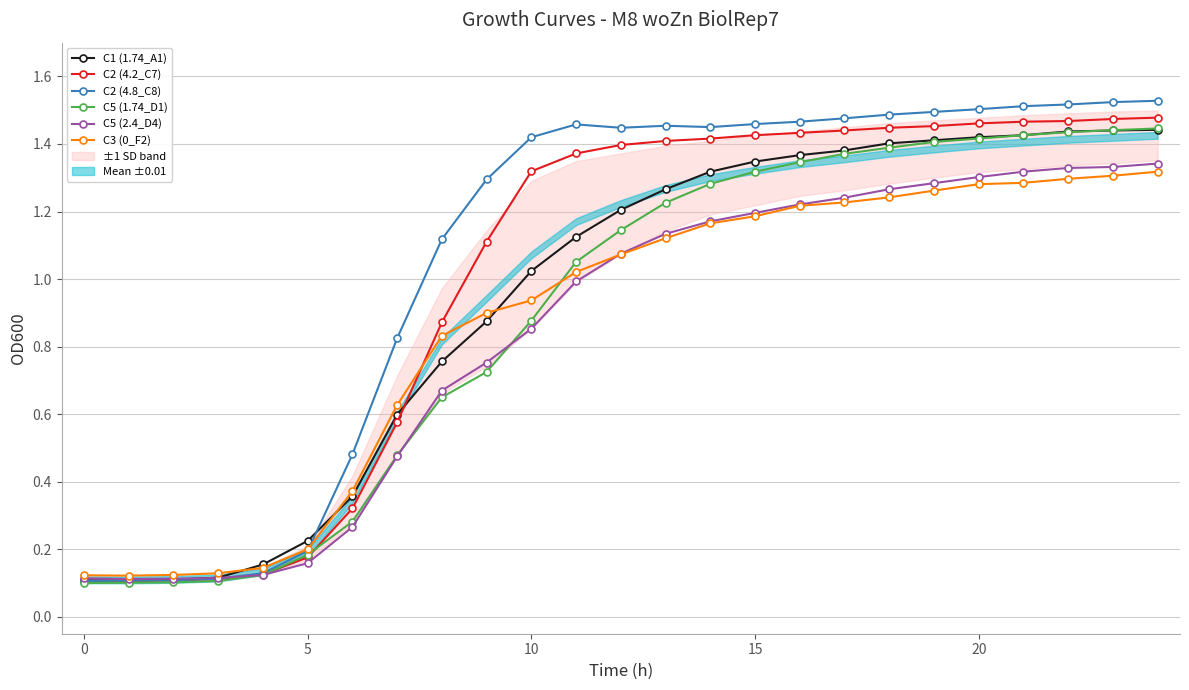

What is the difference between the second highest and minimum values in the C3 (0_F2) series?

1.2